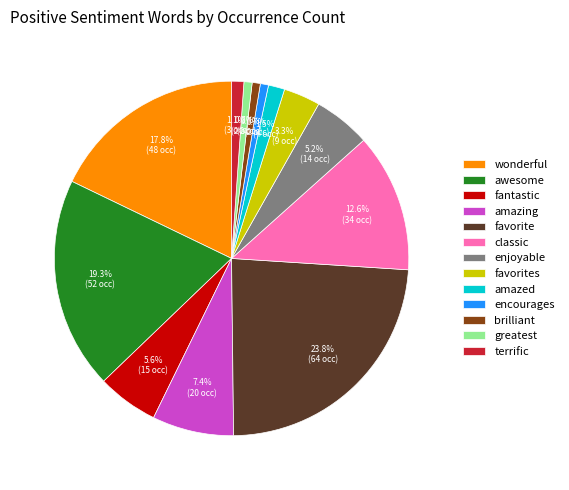

What percentage is NOT represented by terrific?

98.9%